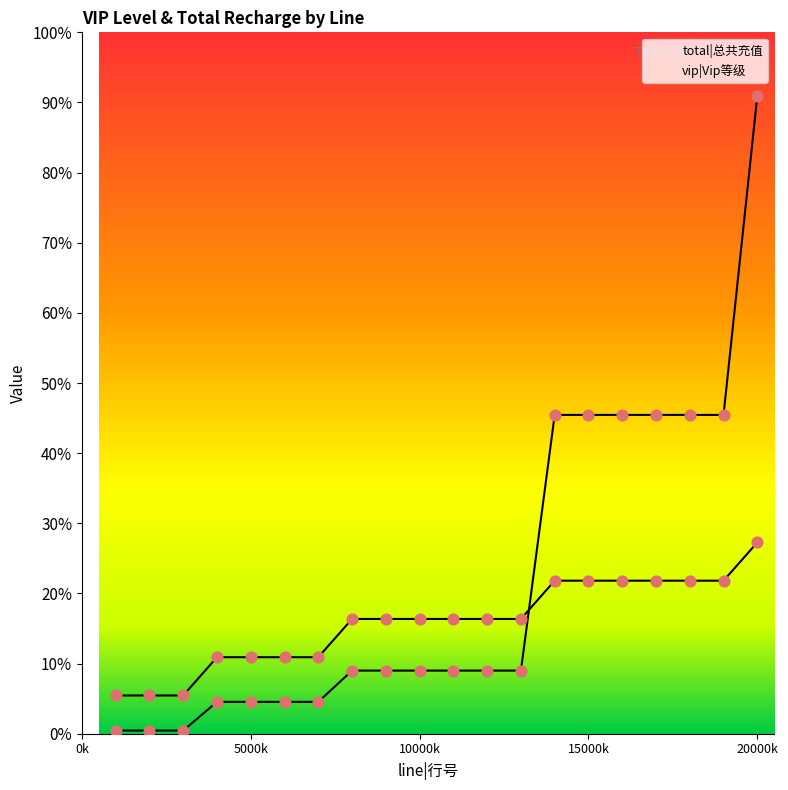

What is the total value across all series at 14?

5.5